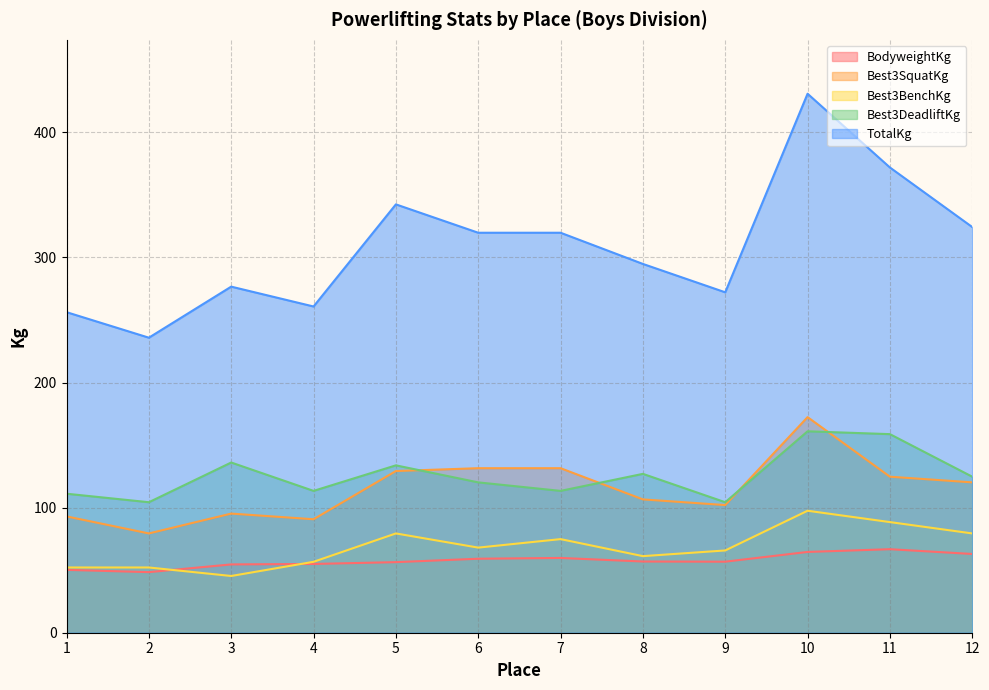

Which series changed the most between 7 and 9?

TotalKg